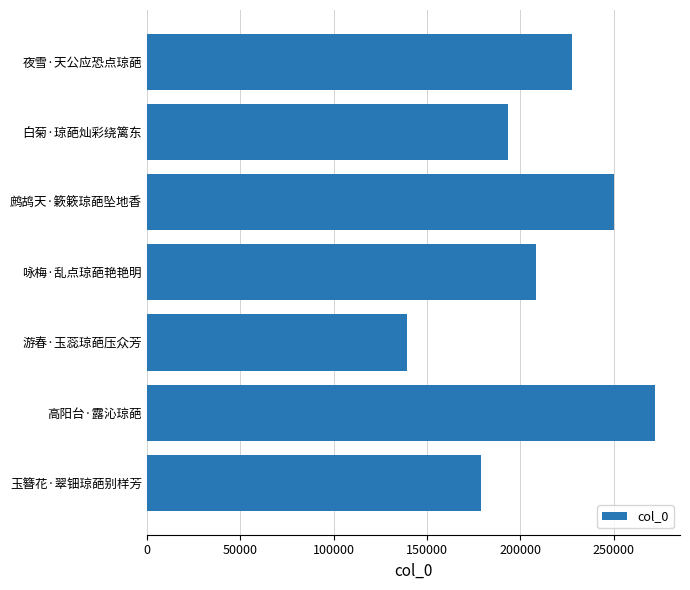

Is it true that the value at 游春·玉蕊琼葩压众芳 is 58290?

False